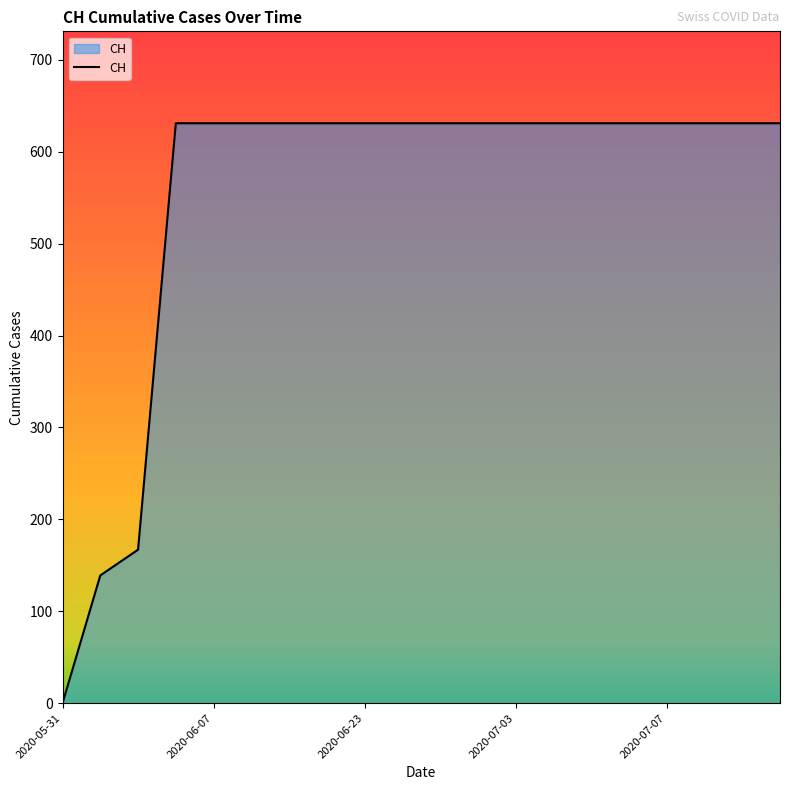

What is the maximum value shown in the chart?

631